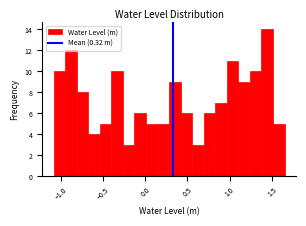

Read against the x-axis, roughly where is the centre of the tallest bar?

1.45